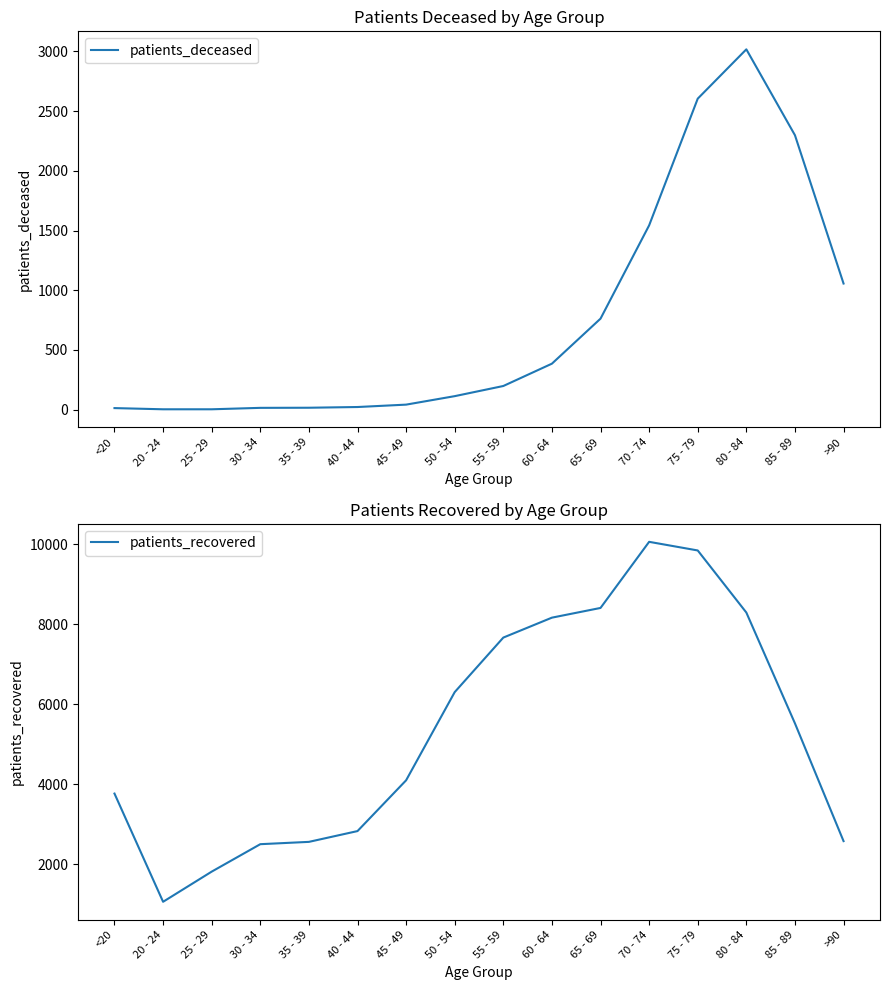

True or false: patients_deceased has more than 0 points higher than both neighbors.

True